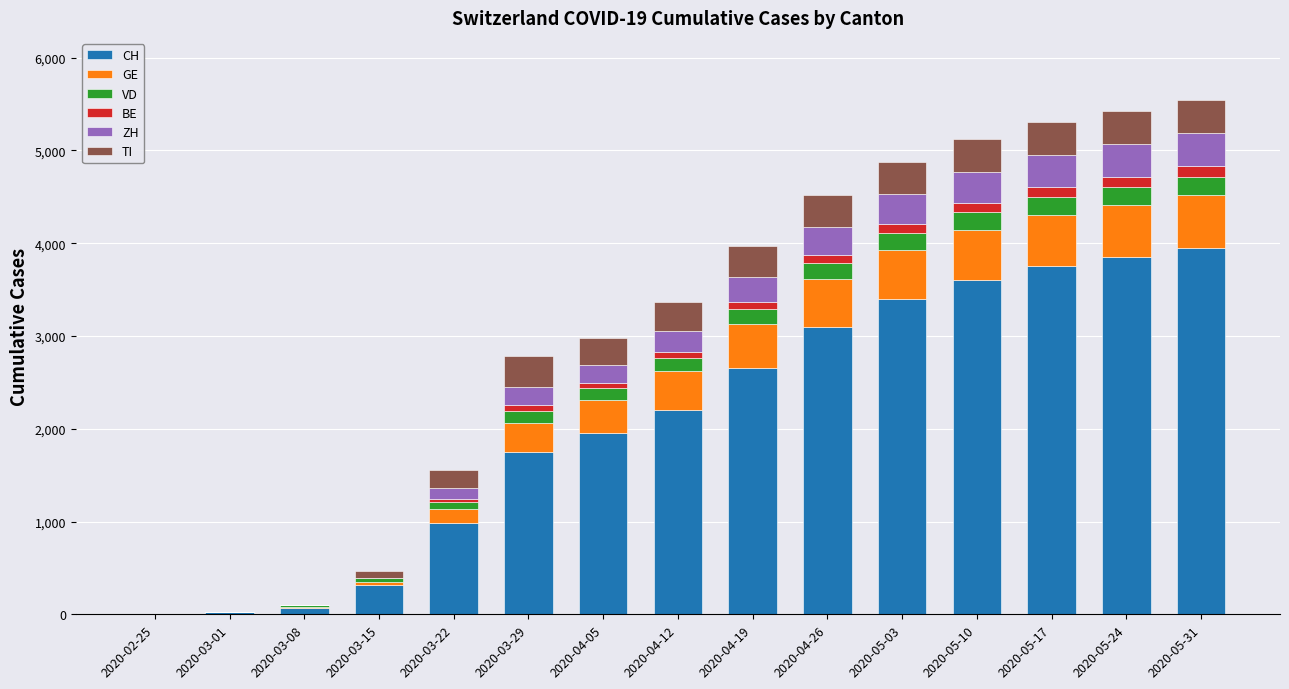

What is the sum of all CH values?

31603